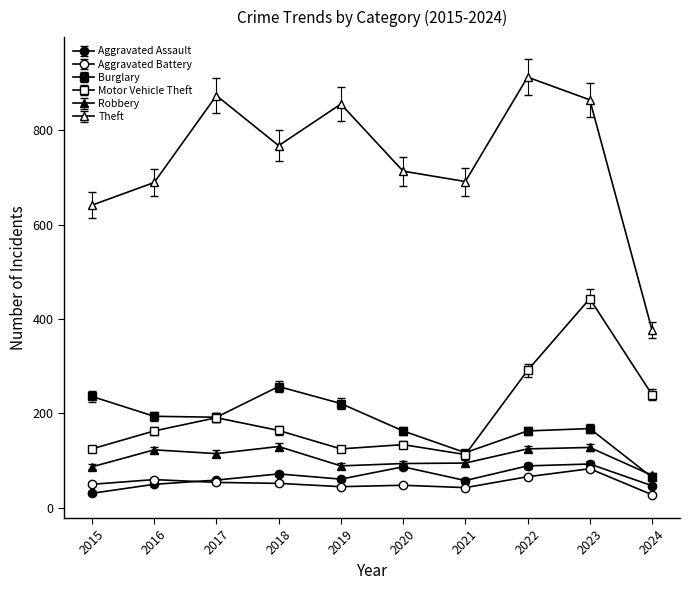

How many lines are shown in the chart?

6